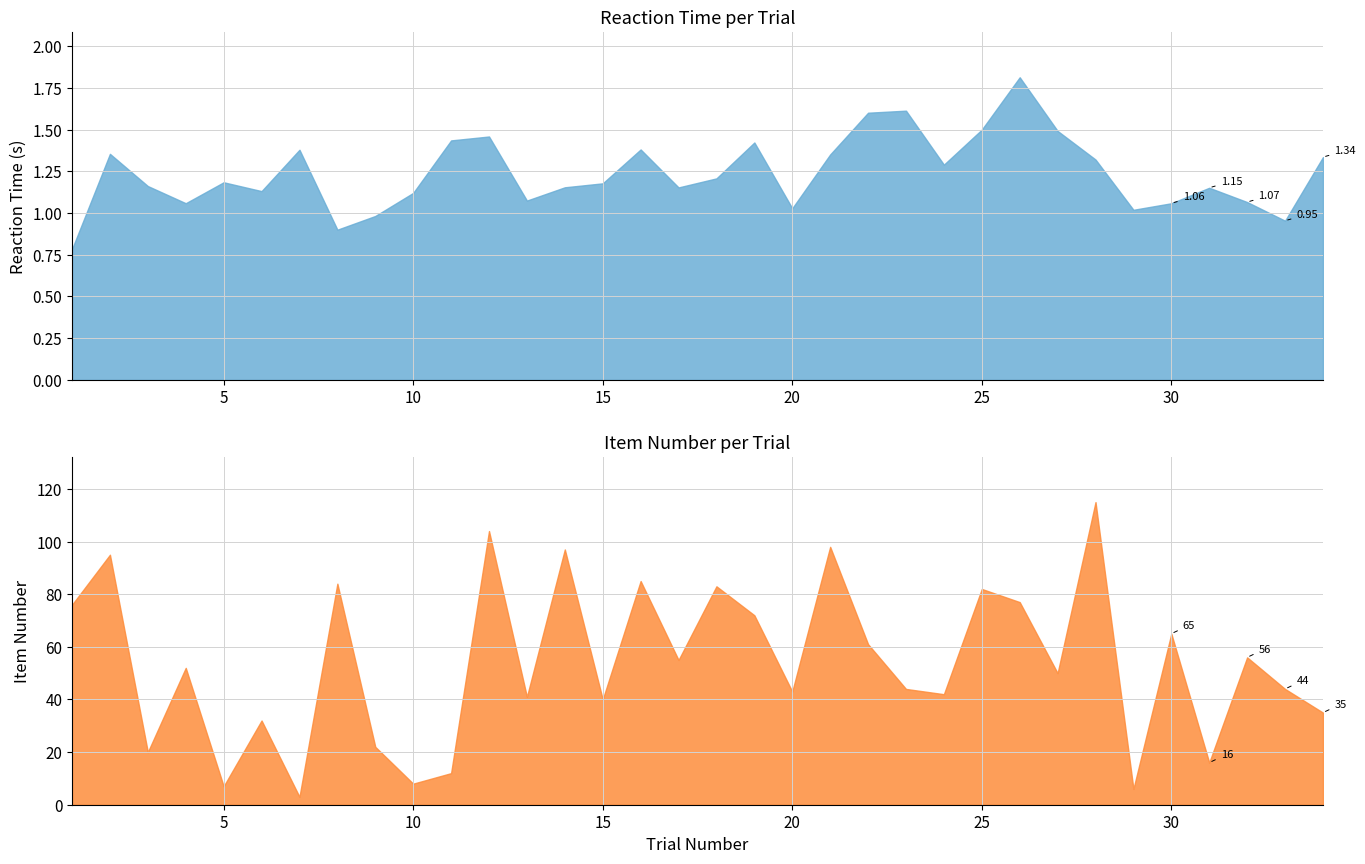

Where does the reaction_time series first go above 1?

2